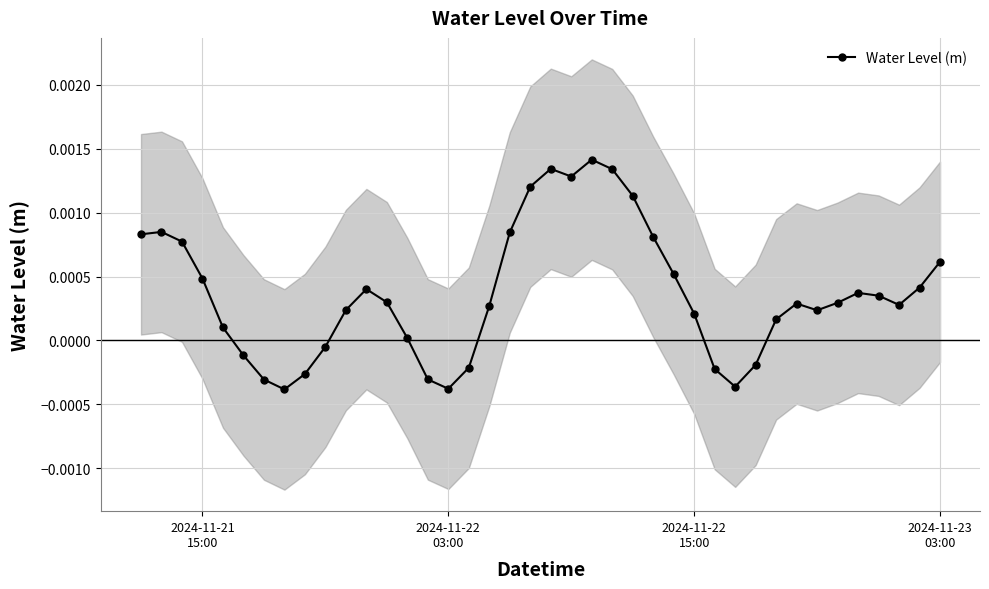

True or false: Water Level (m) has more than 0 points higher than both neighbors.

True